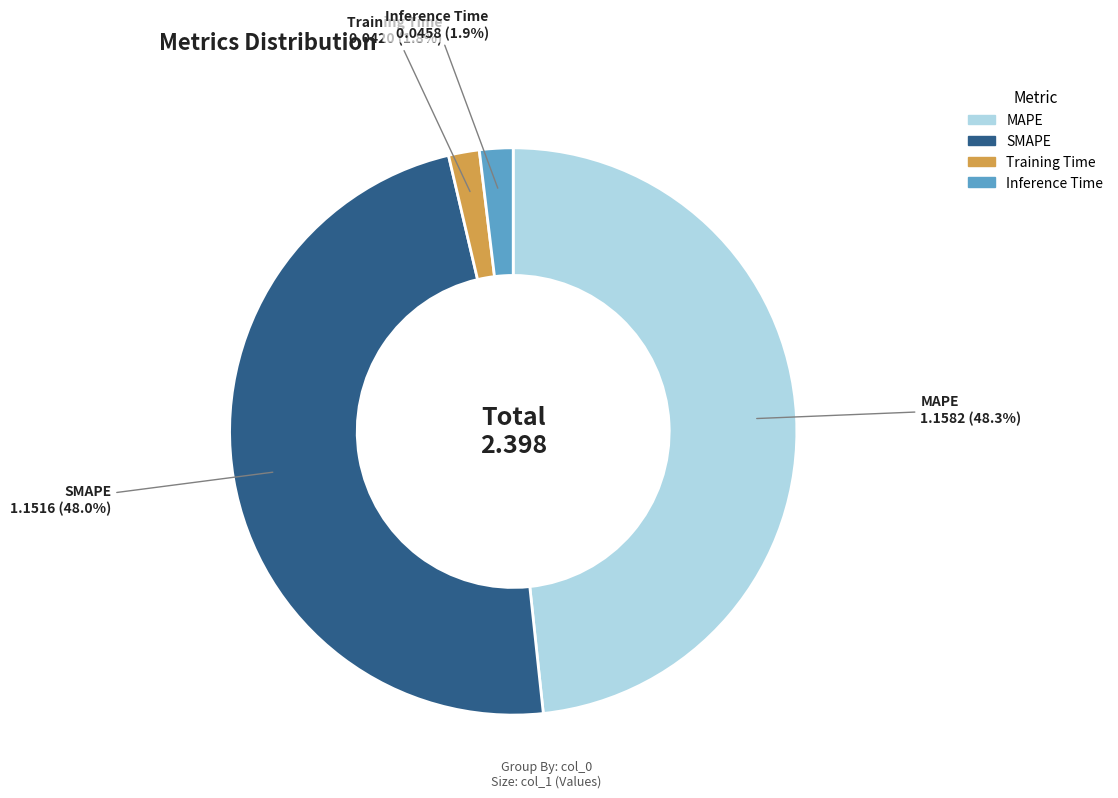

How much of the chart is everything except SMAPE?

52.0%